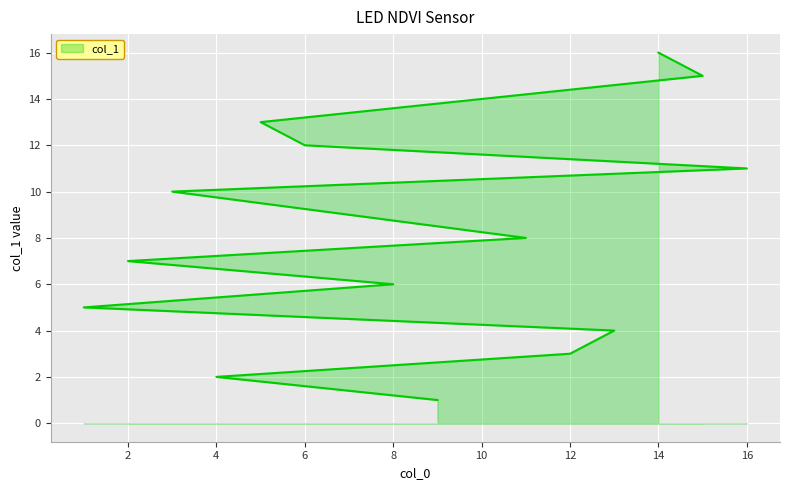

Reading left to right, what are all the values shown in this chart?

9=1	4=2	12=3	13=4	1=5	8=6	2=7	11=8	7=9	3=10	16=11	6=12	5=13	10=14	15=15	14=16